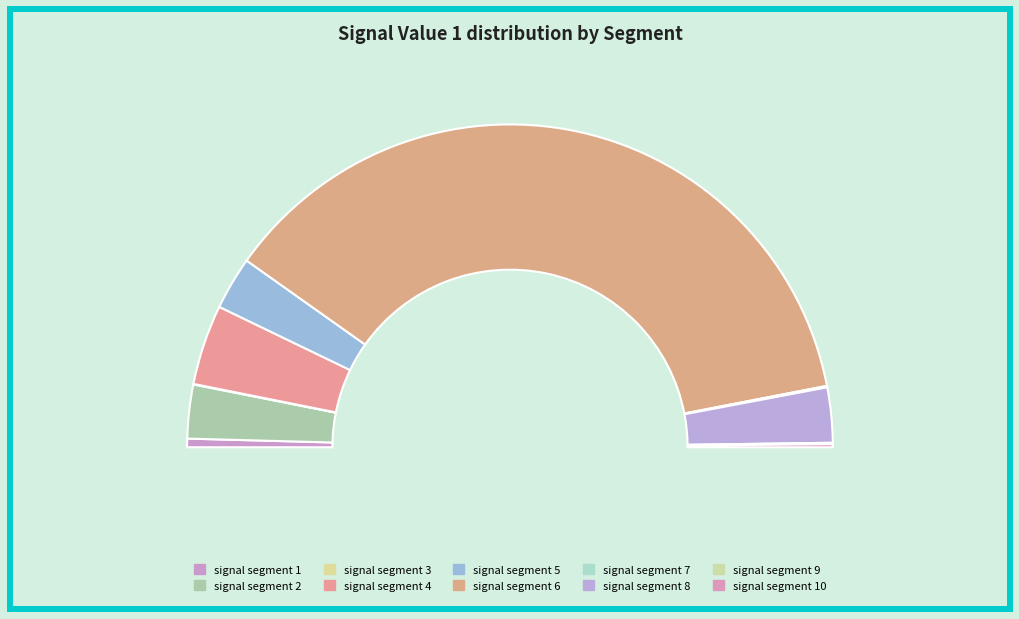

Is there a majority slice in this chart?

Yes